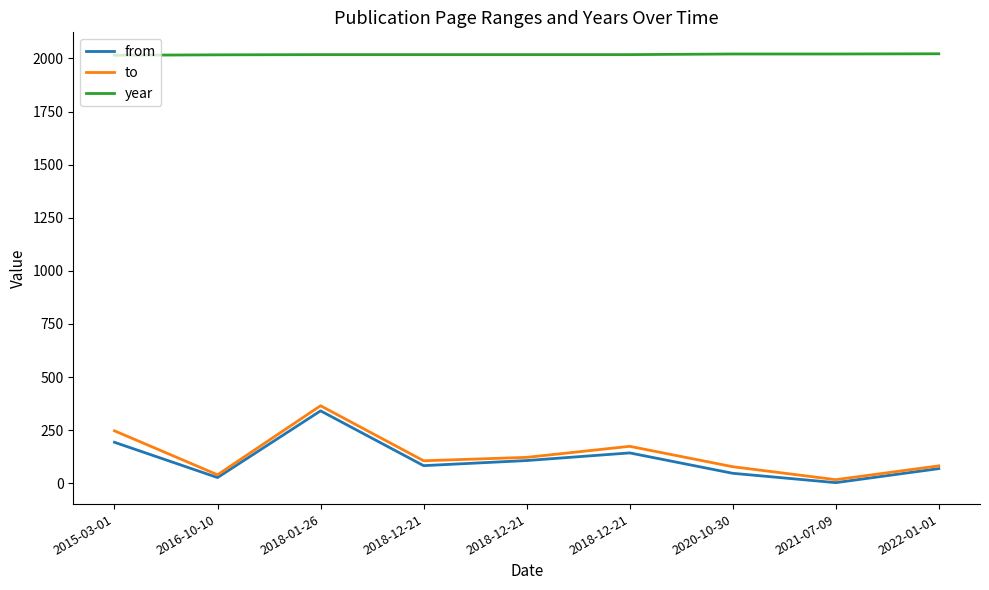

At which label is year closest to 2018?

2018-01-26